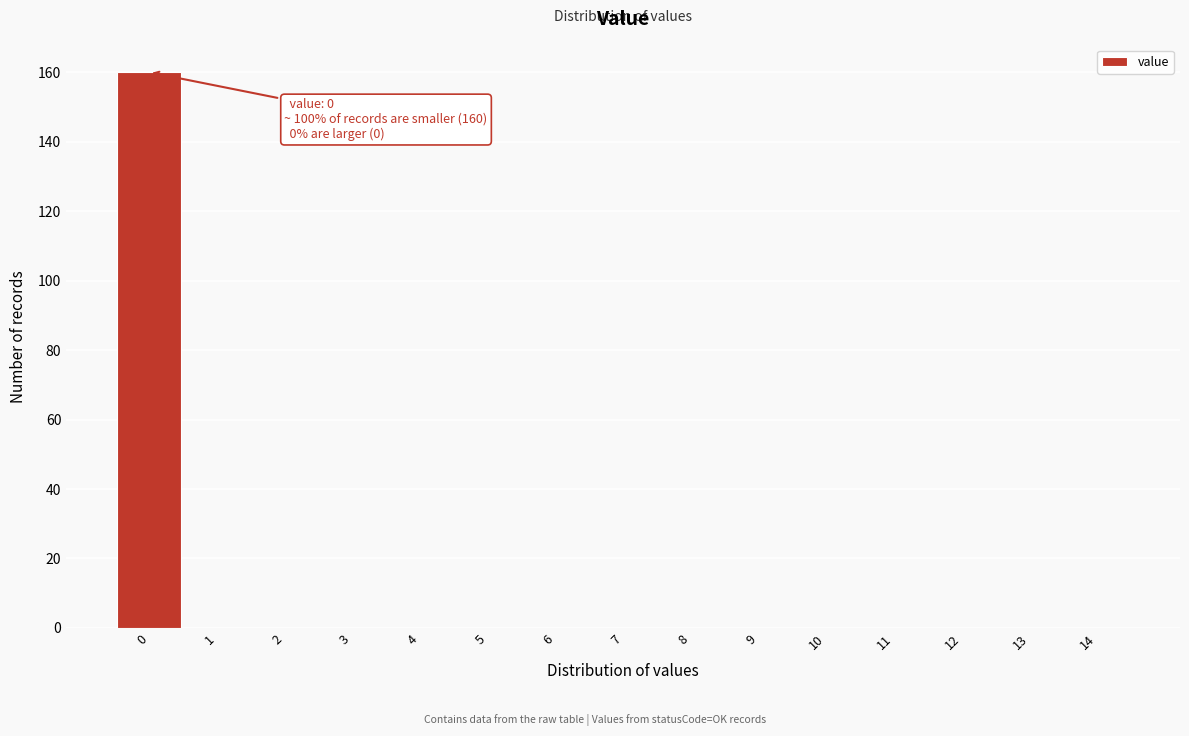

Over which range of the x-axis is the bar tallest?

-0.5 to 0.5